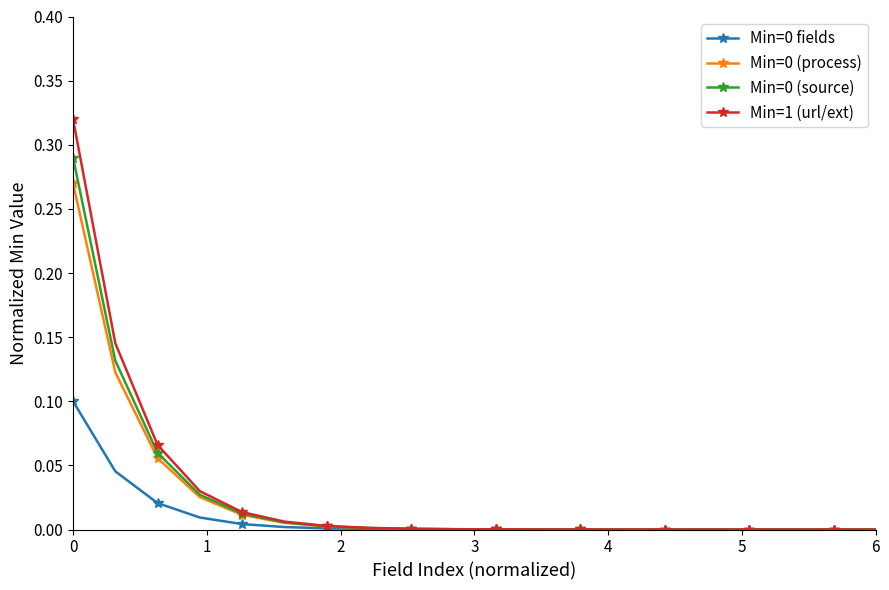

Which series has the largest range (max minus min)?

Min=1 (url/ext)